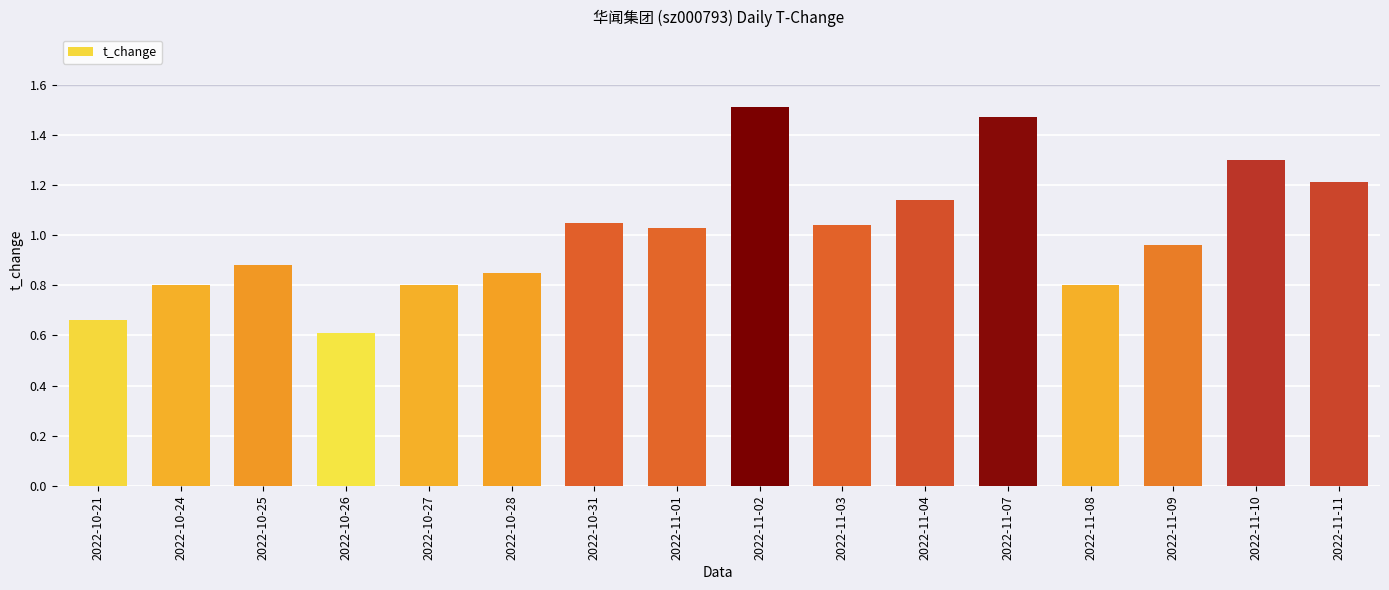

What is the sum of the values at 2022-10-25 and 2022-10-27?

1.7